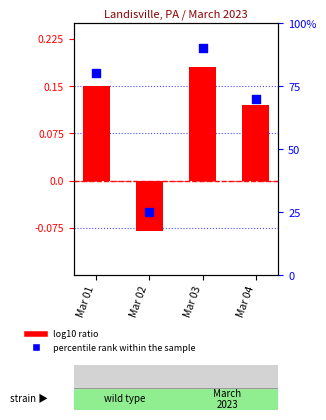

Which series has the largest Y range (max minus min)?

percentile rank within the sample